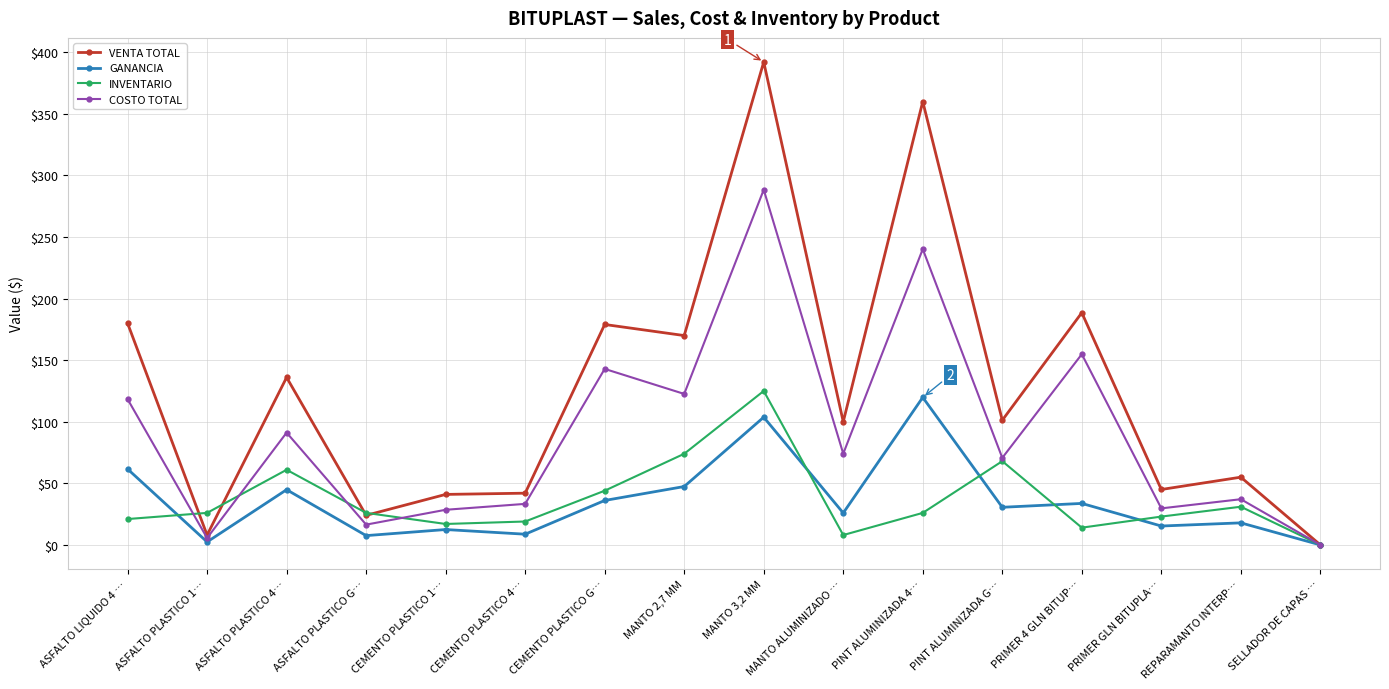

What is the spread (max minus min) of values at PINT ALUMINIZADA G…?

70.7